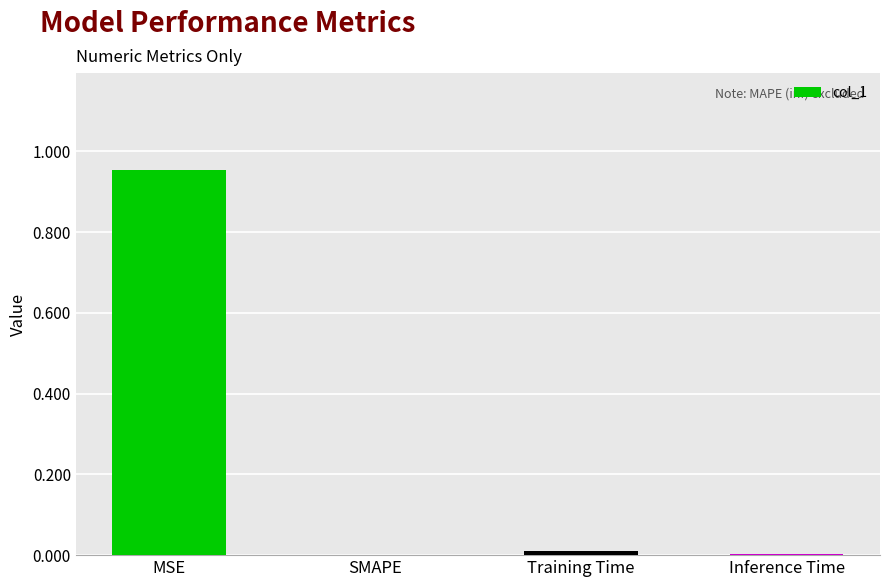

Is it true that the value at SMAPE is 0.4?

False